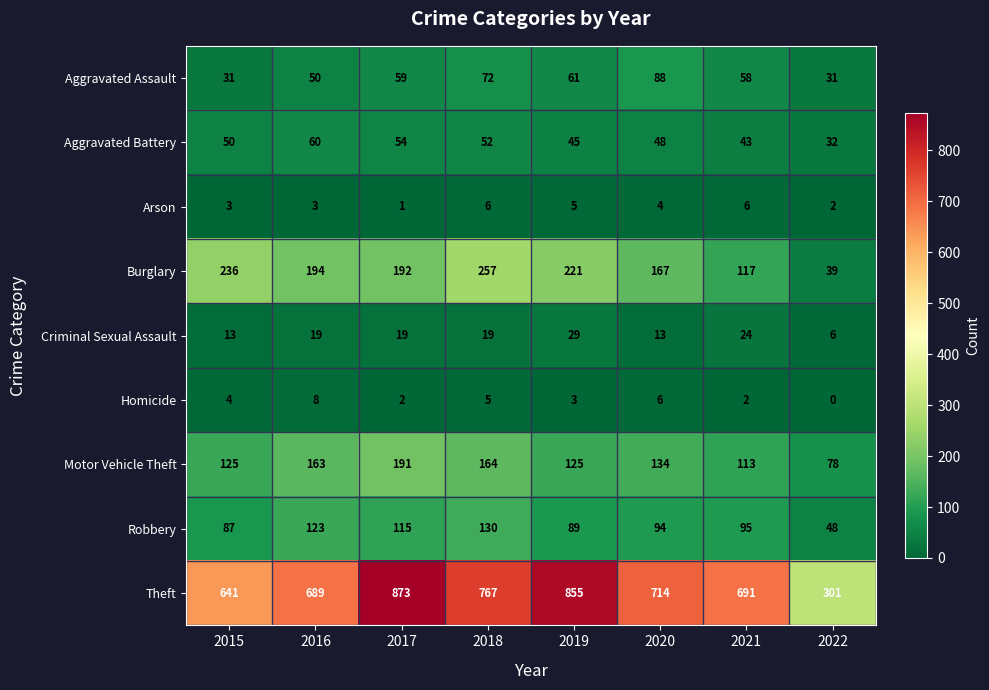

At how many categories does at least one series exceed 487?

7